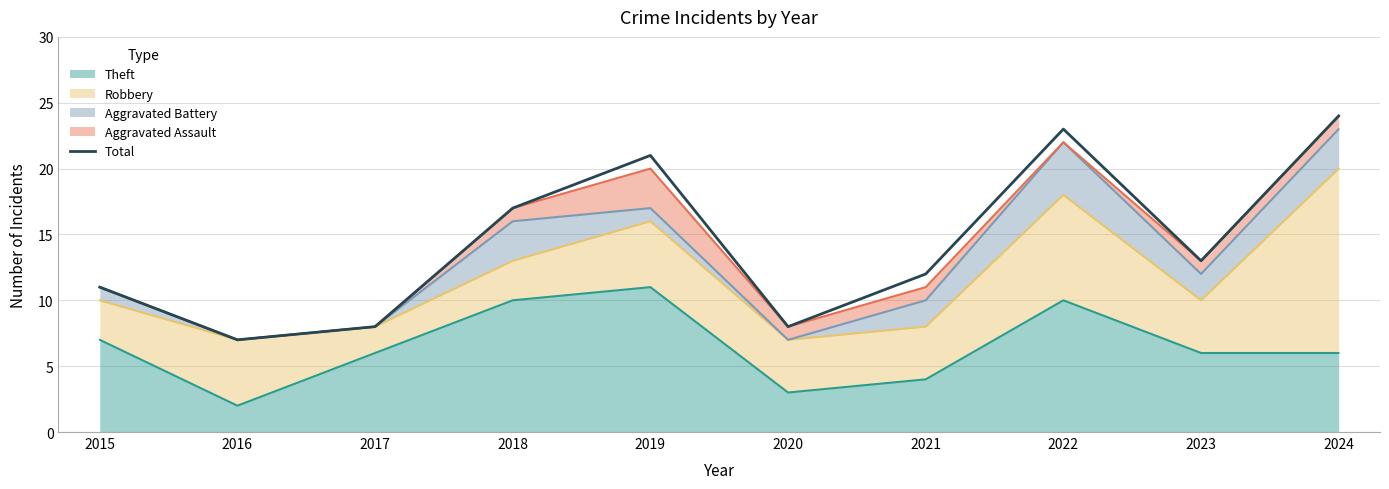

How many lines are shown in the chart?

1